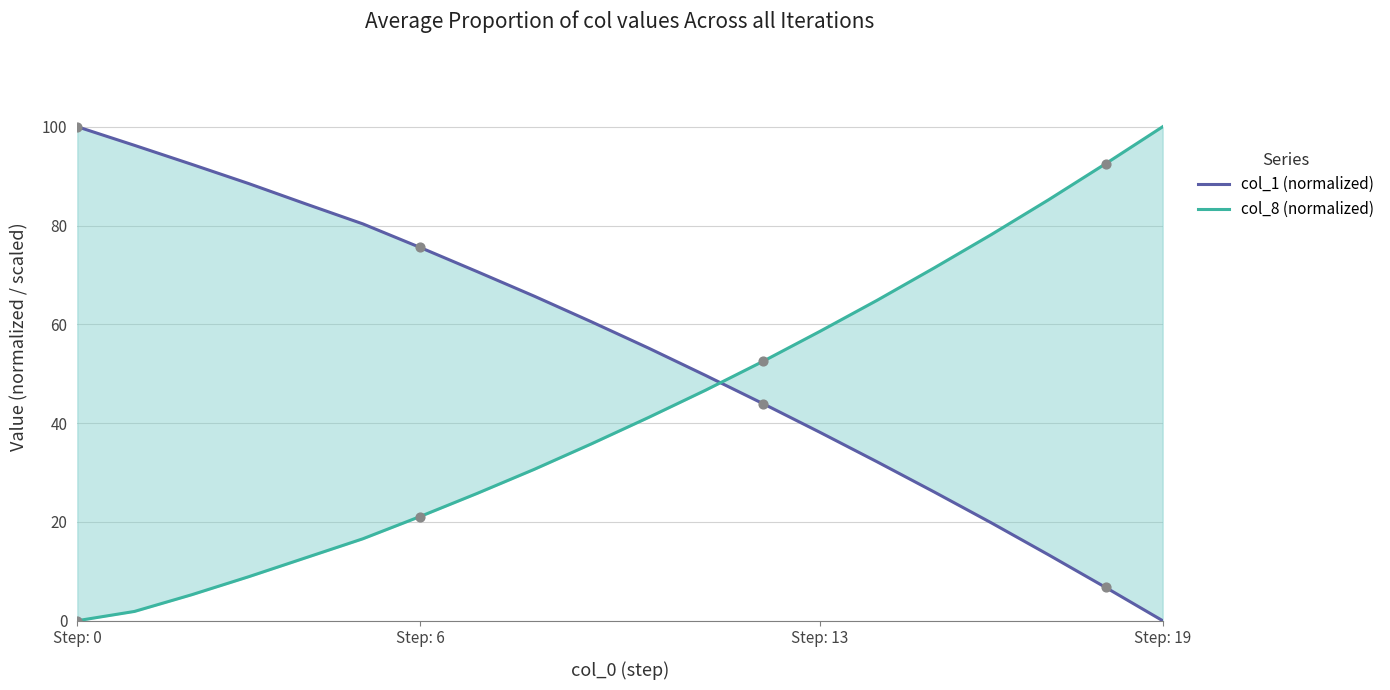

At which category is the sum across all series the highest?

Step: 0